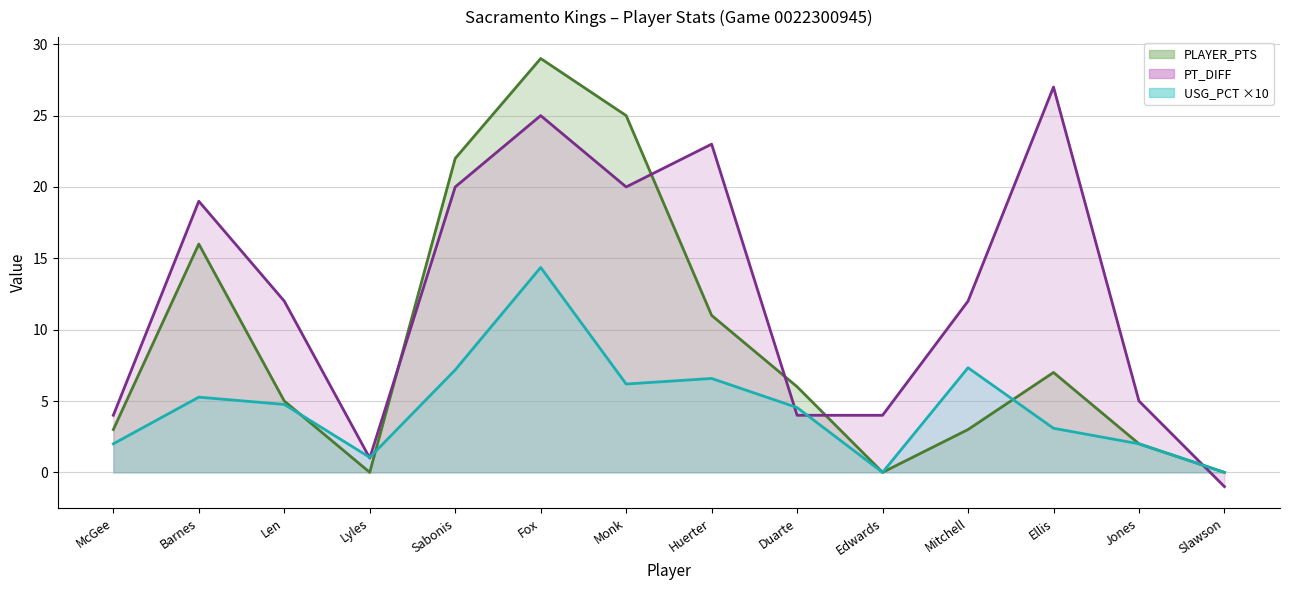

What is the smallest value displayed?

-1.0